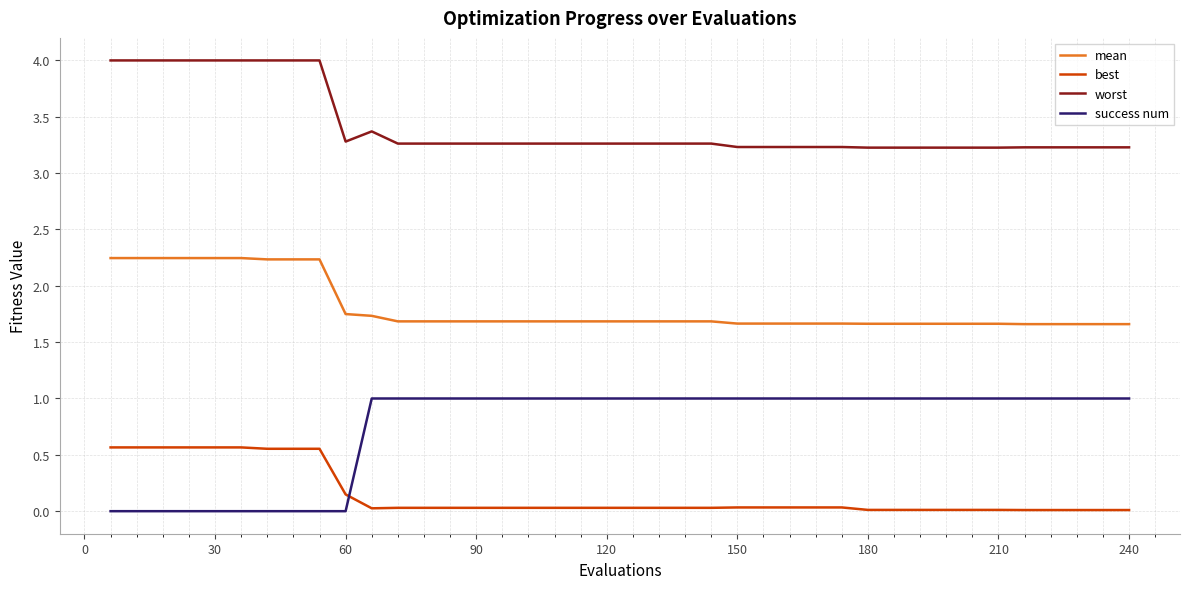

What is the maximum value for worst?

4.0